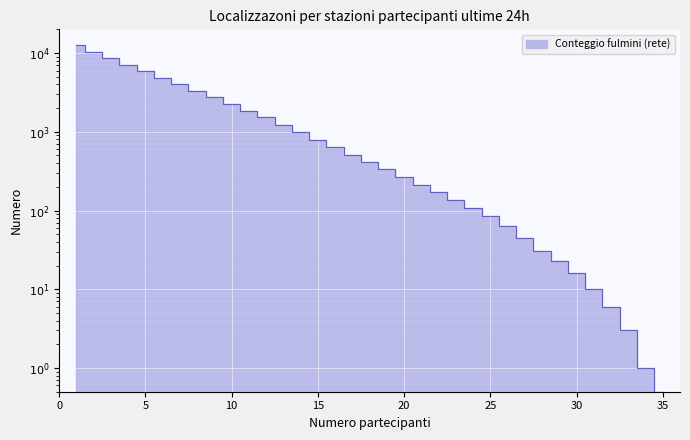

Between 15 and 29, which is larger?

15